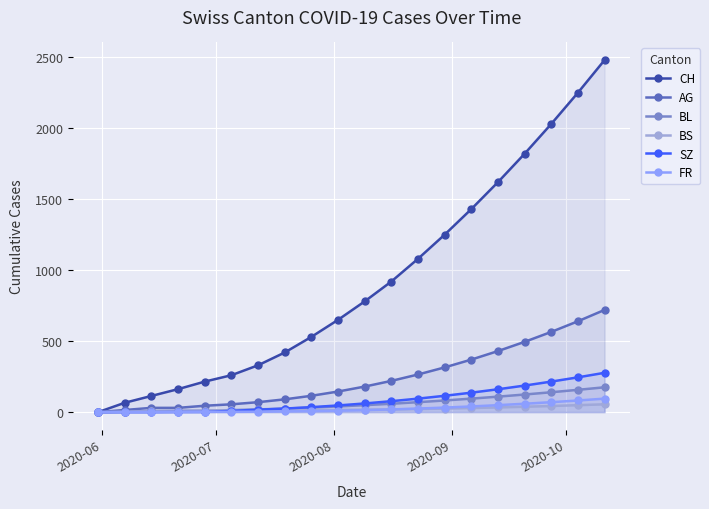

Which series has the largest range (max minus min)?

CH